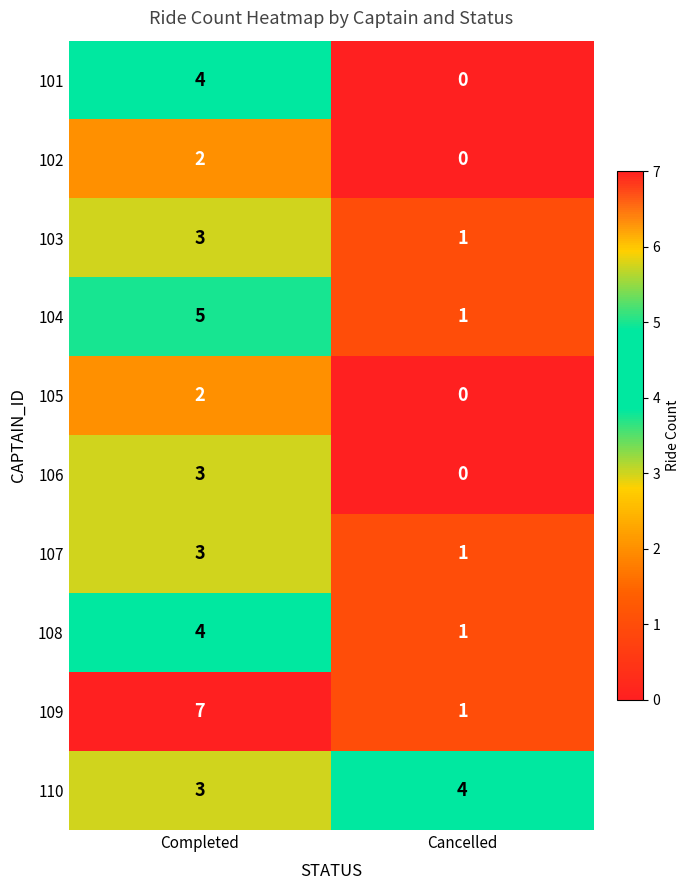

What is the sum of the 109 values at Completed and Cancelled?

8